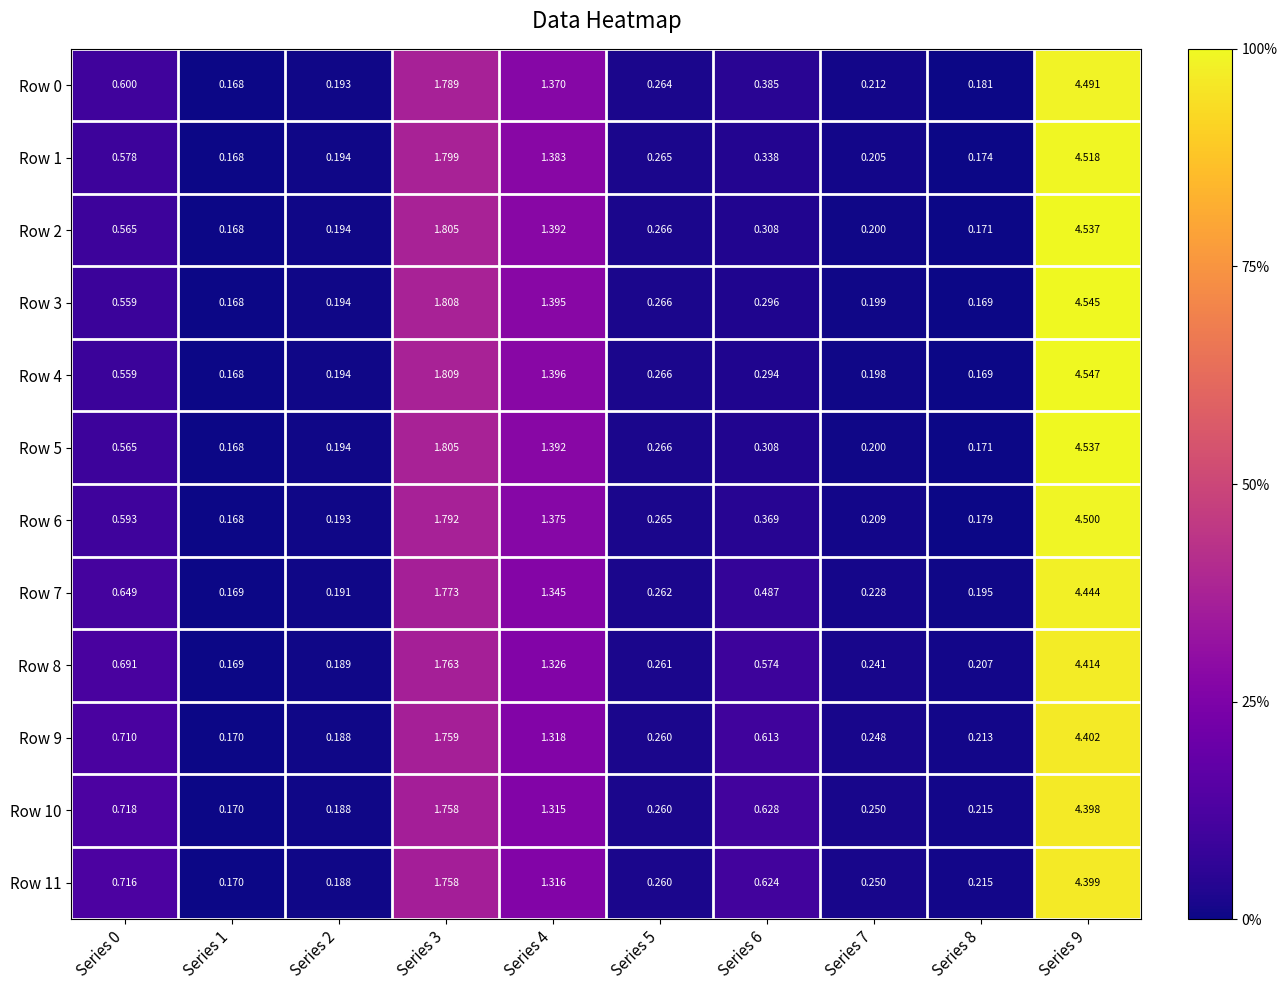

Is the value of Row 9 at Series 3 greater than the value of Row 3 at Series 3?

No